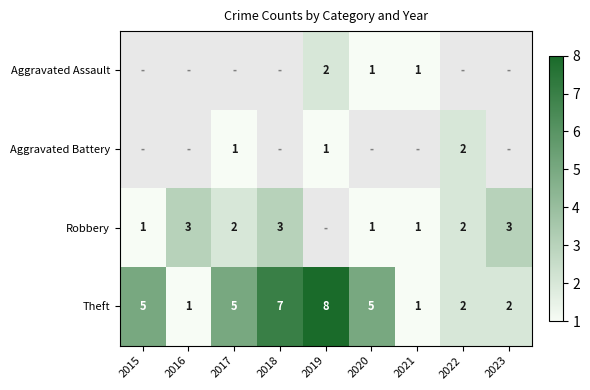

Is it true that Robbery equals 1.1 at 2017?

False